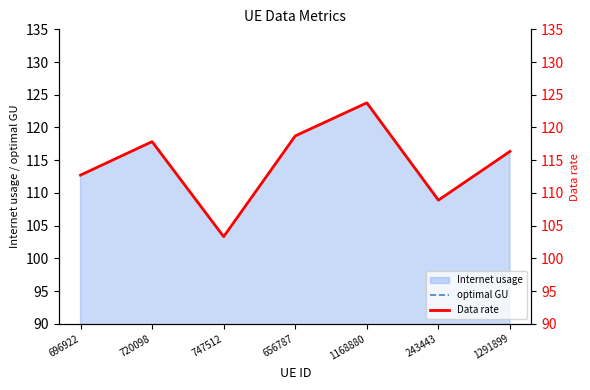

What is the sum of the Data rate values at 696922 and 747512?

216.0